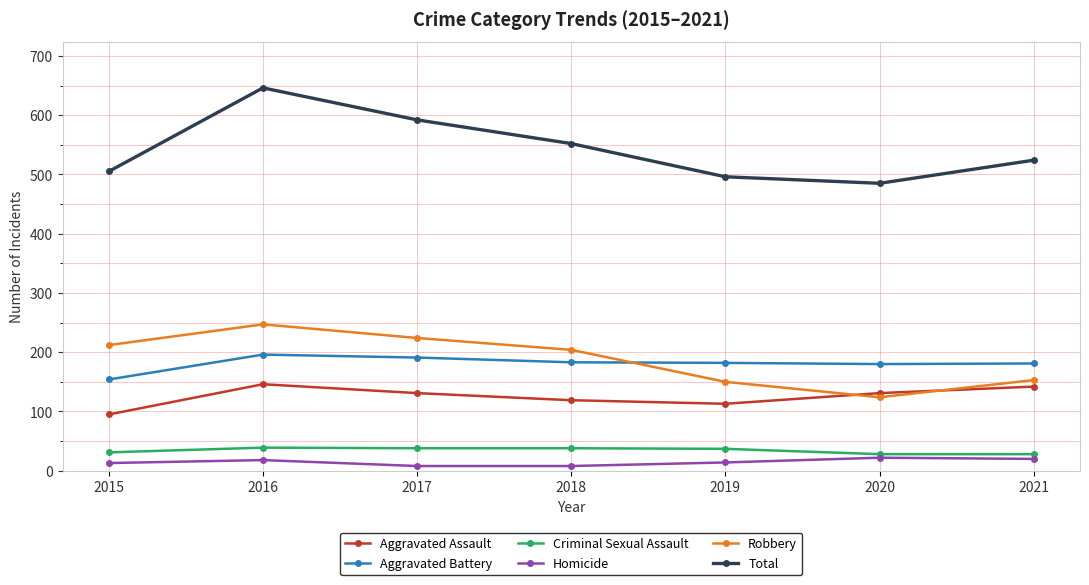

At how many categories does at least one series exceed 623?

1